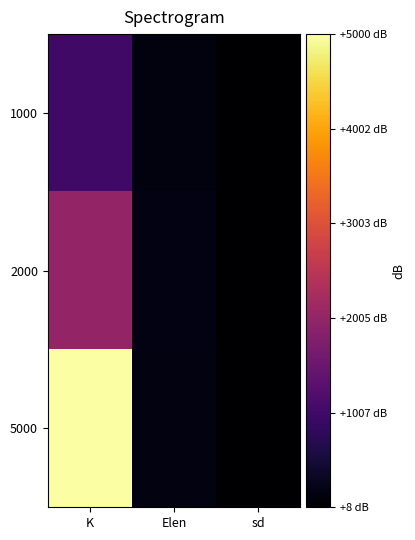

Reading left to right, extract all data points from this chart.

1000: K=1000.0	Elen=143.1	sd=8.4
2000: K=2000.0	Elen=178.7	sd=11.0
5000: K=5000.0	Elen=150.7	sd=9.7